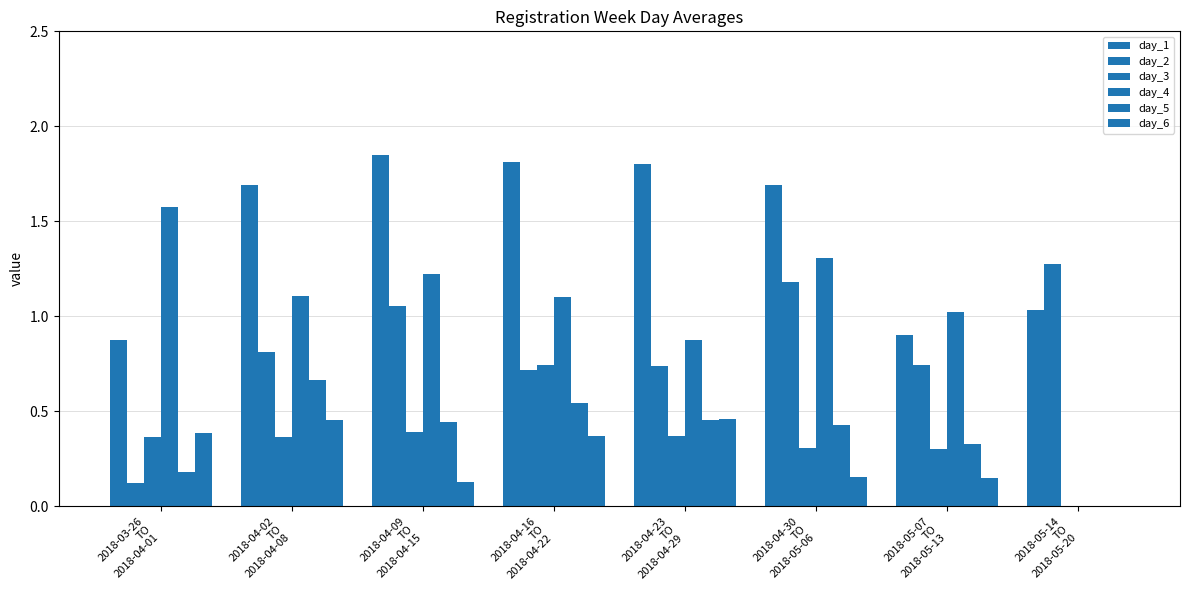

True or false: day_5 has a value of 0.7 at 2018-04-02
TO
2018-04-08.

True